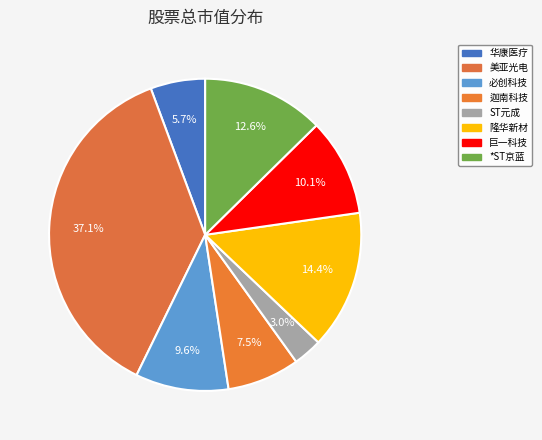

Which slice is the smallest?

ST元成